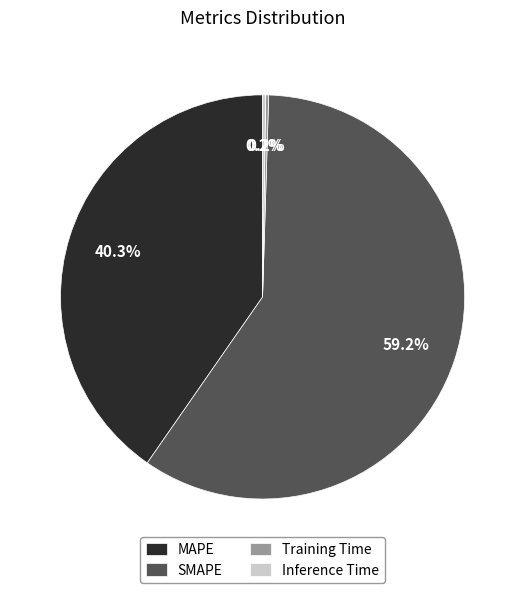

Is there any slice that represents more than half of the pie?

Yes